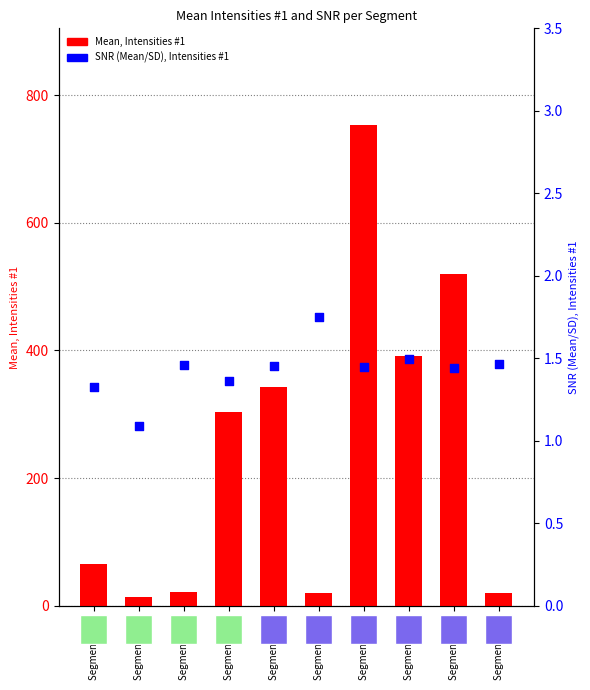

What is the total value across all series at Segment #001?

66.2